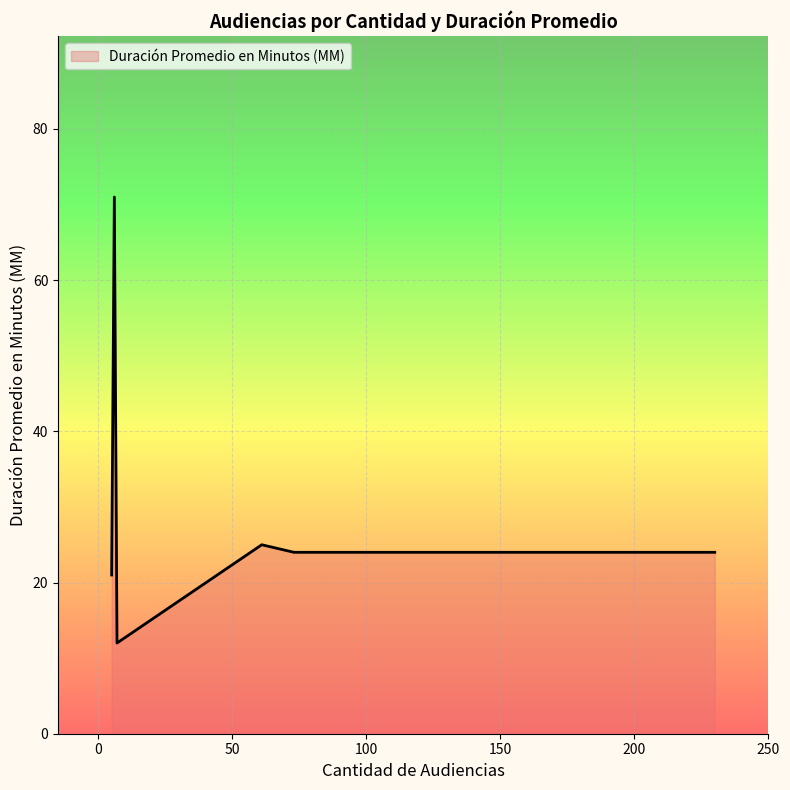

What is the sum of all values?

177